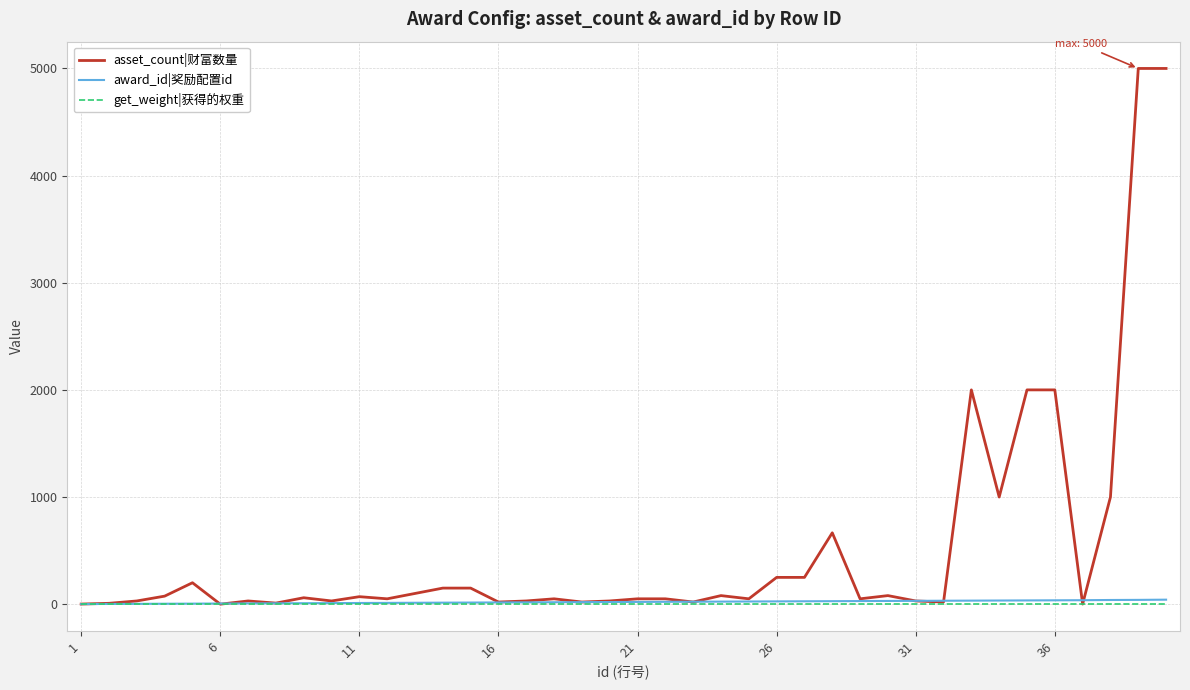

Which series has the largest range (max minus min)?

asset_count|财富数量